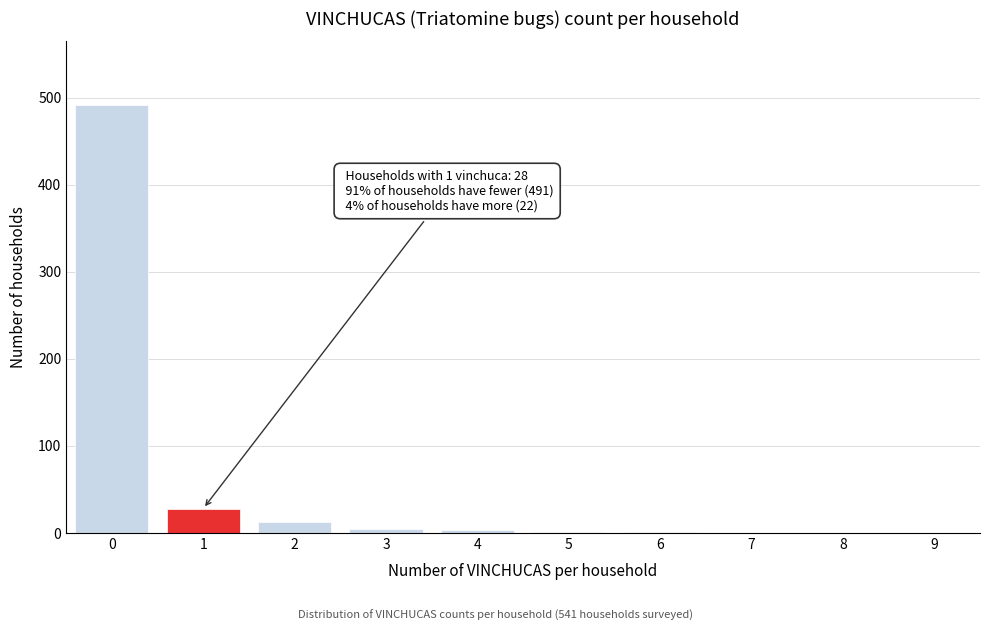

What is the maximum value shown in the chart?

491